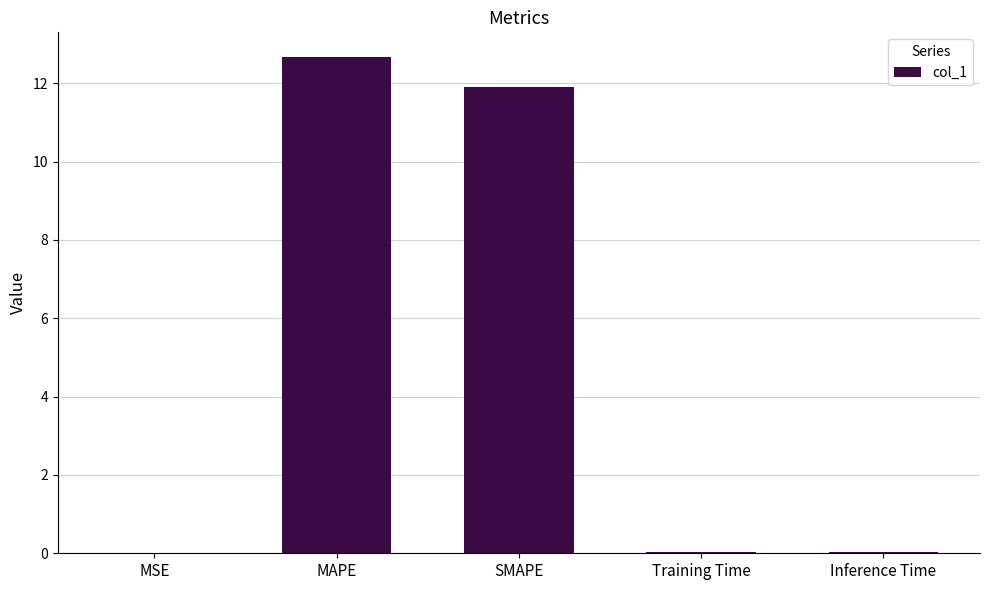

Between MAPE and SMAPE, which is larger?

MAPE